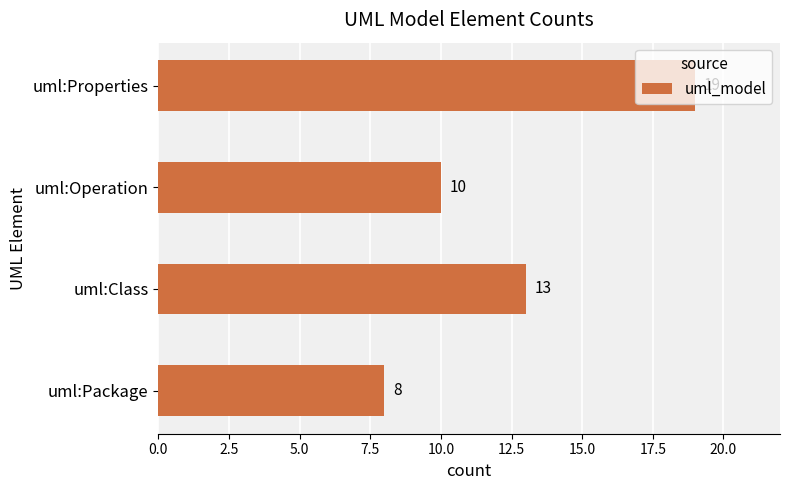

Are the bars horizontal?

Yes